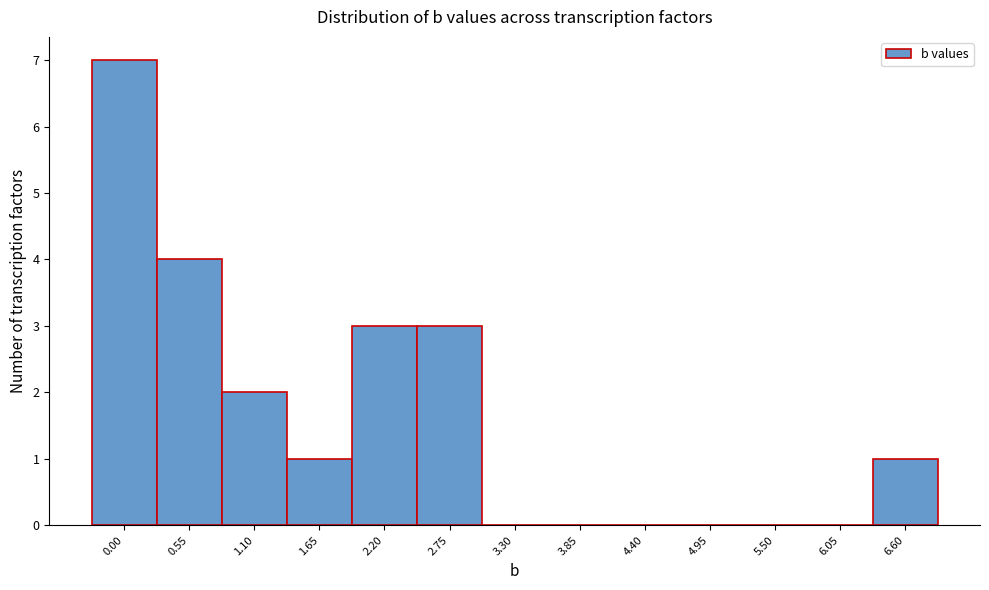

Reading left to right, extract all data points from this chart.

0.00=7	0.55=4	1.10=2	1.65=1	2.20=3	2.75=3	3.30=0	3.85=0	4.40=0	4.95=0	5.50=0	6.05=0	6.60=1